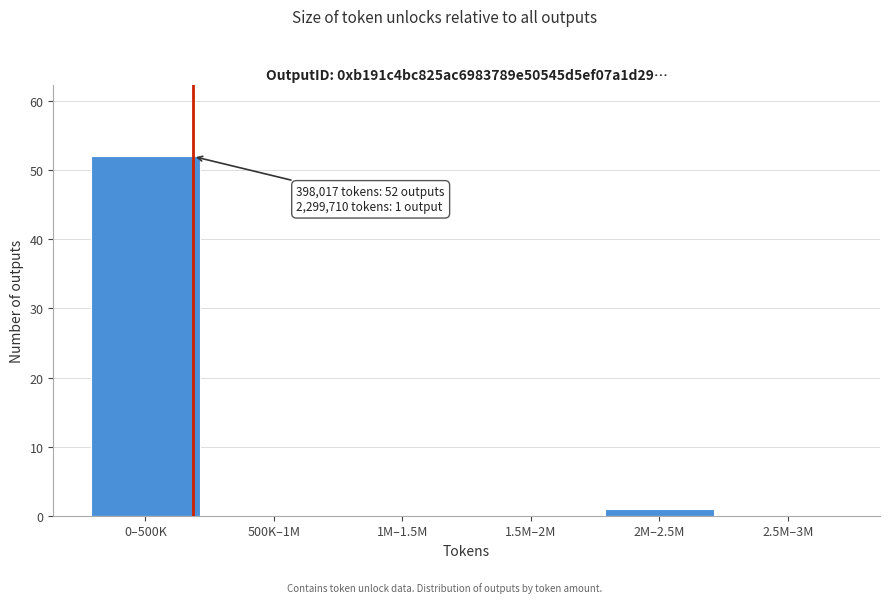

Reading right to left, list all the values displayed in this chart.

2.5M–3M=0	2M–2.5M=1	1.5M–2M=0	1M–1.5M=0	500K–1M=0	0–500K=52